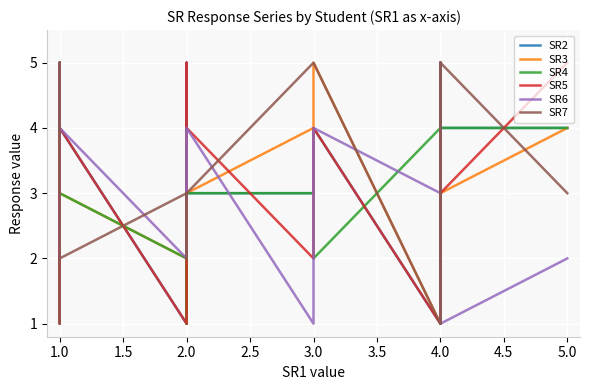

At how many categories does at least one series exceed 3?

19